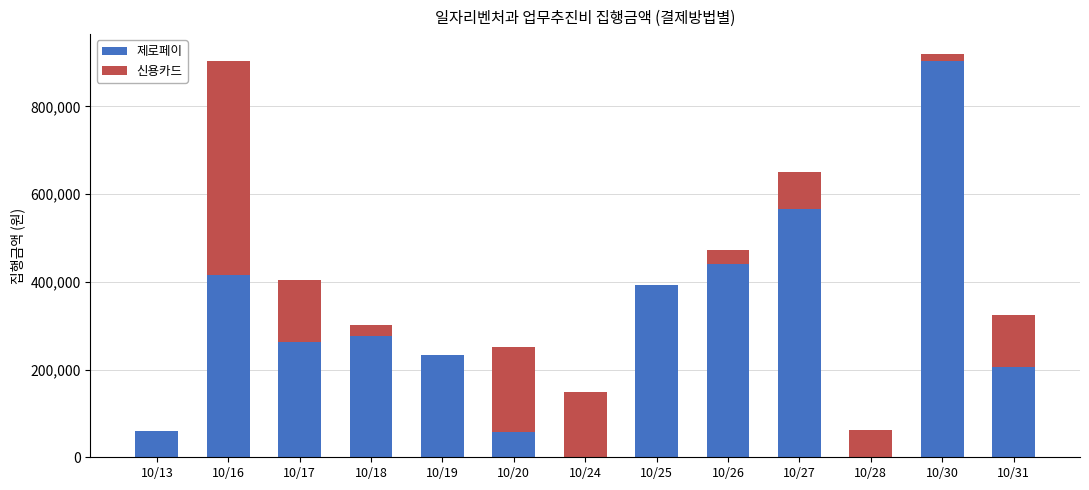

What is the approximate value of 제로페이 at 10/26, to the nearest 50?

441500